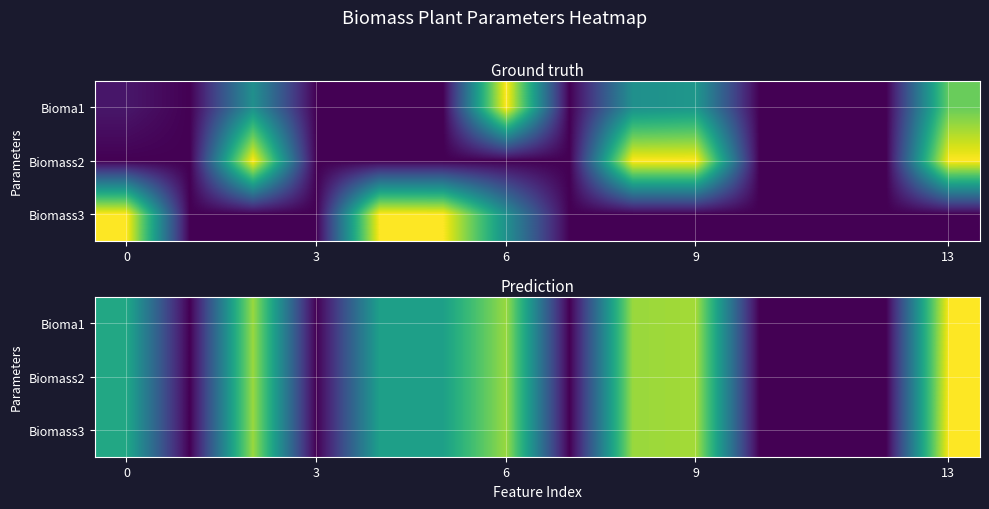

How many Bioma1 values are between 0 and 1?

14